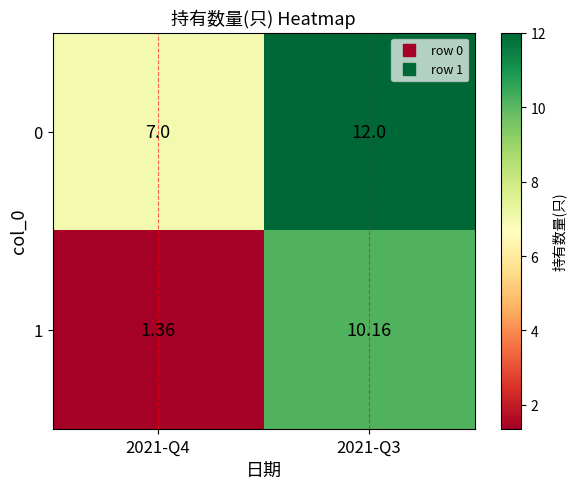

Is the value of 0 at 2021-Q4 greater than the value of 1 at 2021-Q3?

No